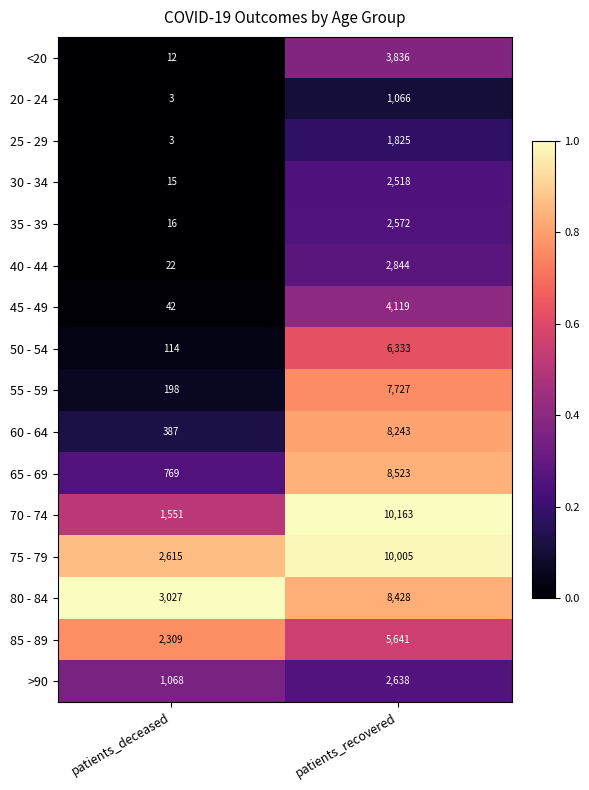

Where is 35 - 39 nearest to the value 1294?

patients_deceased